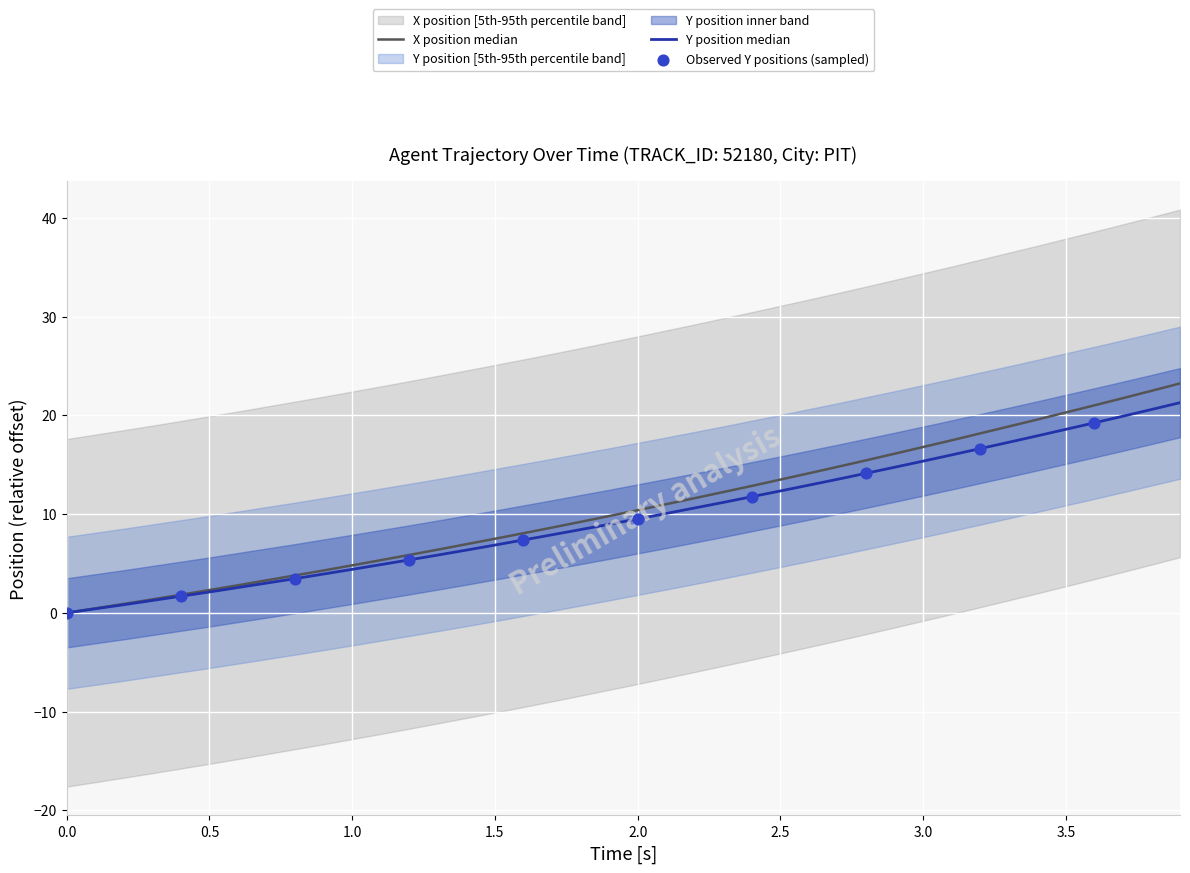

At how many categories does at least one series exceed 16?

11